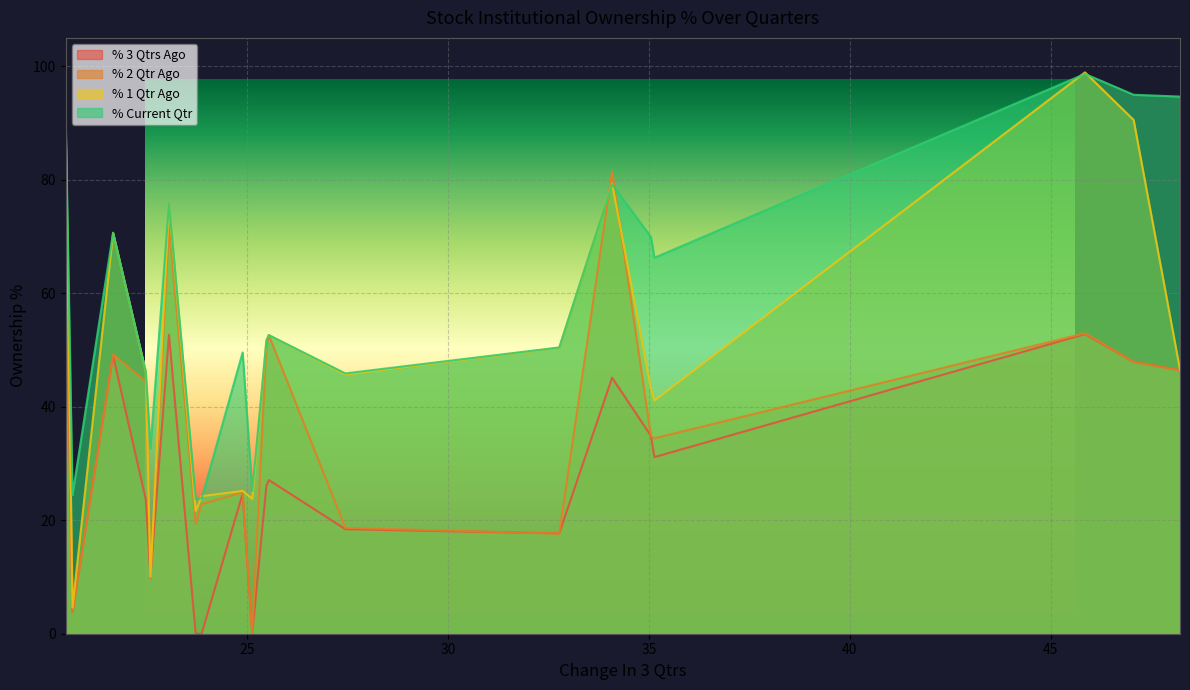

Which series has the largest total across all categories?

% Current Qtr